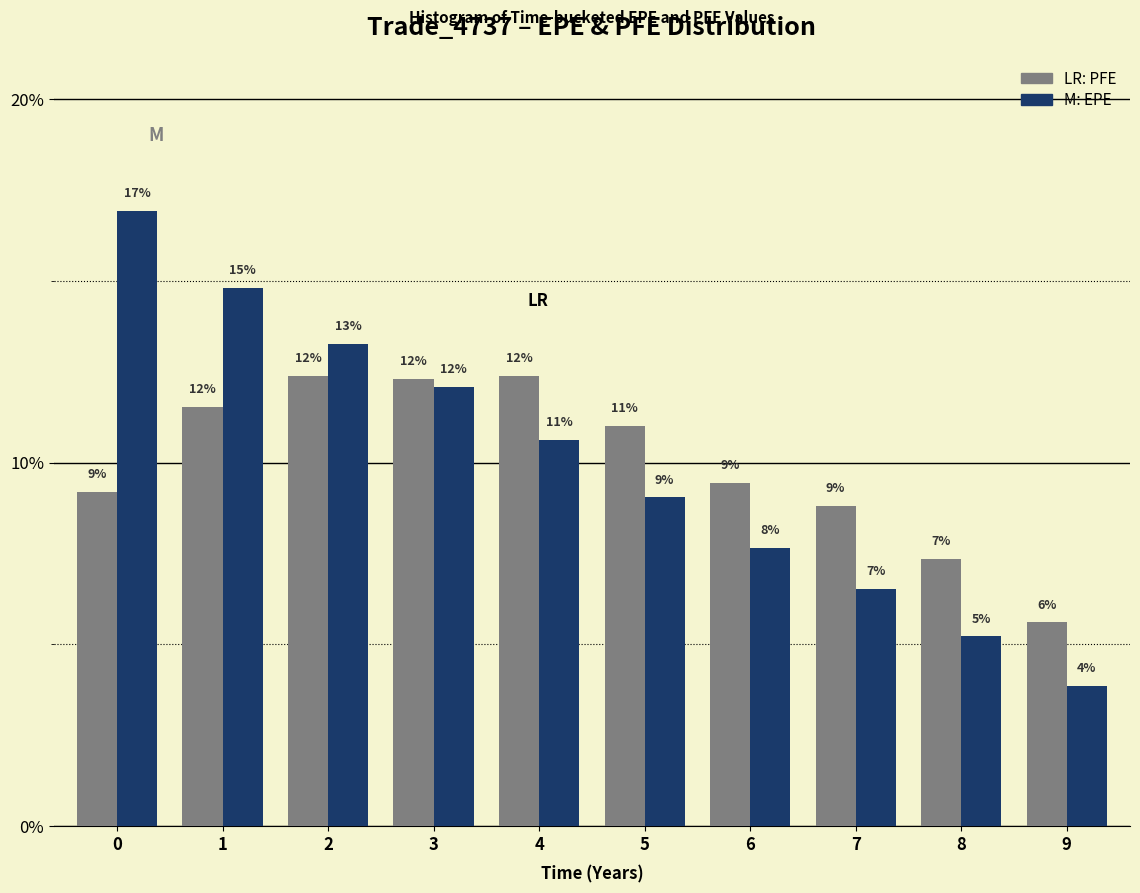

How many bars are there in each group?

2